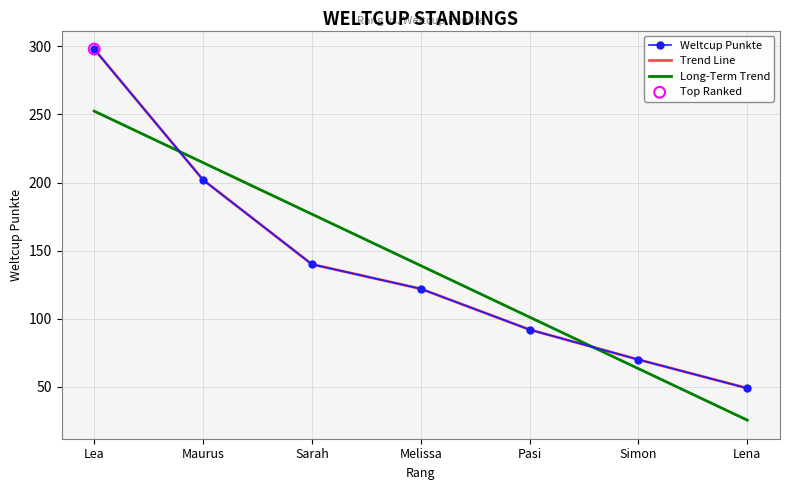

What is the change in value from Simon to Lena?

-21